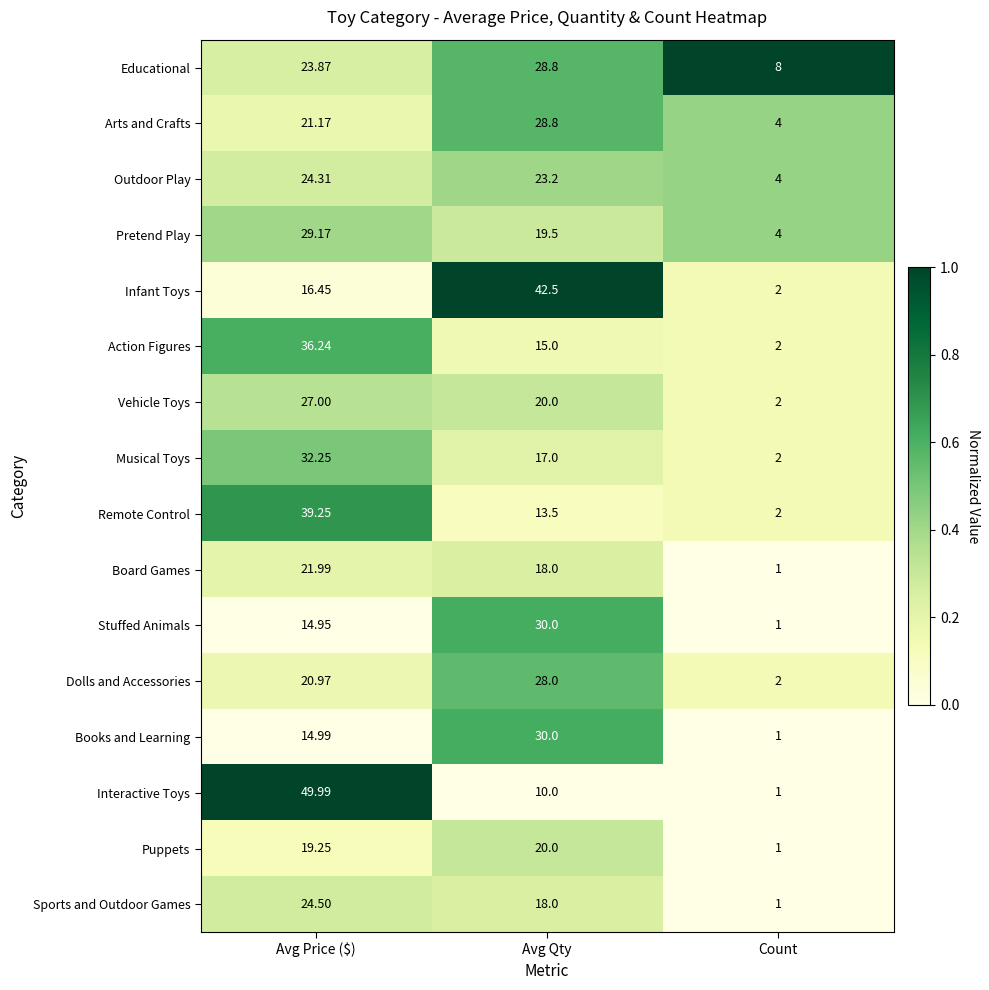

Where does the Stuffed Animals series first go above 14?

Avg Price ($)